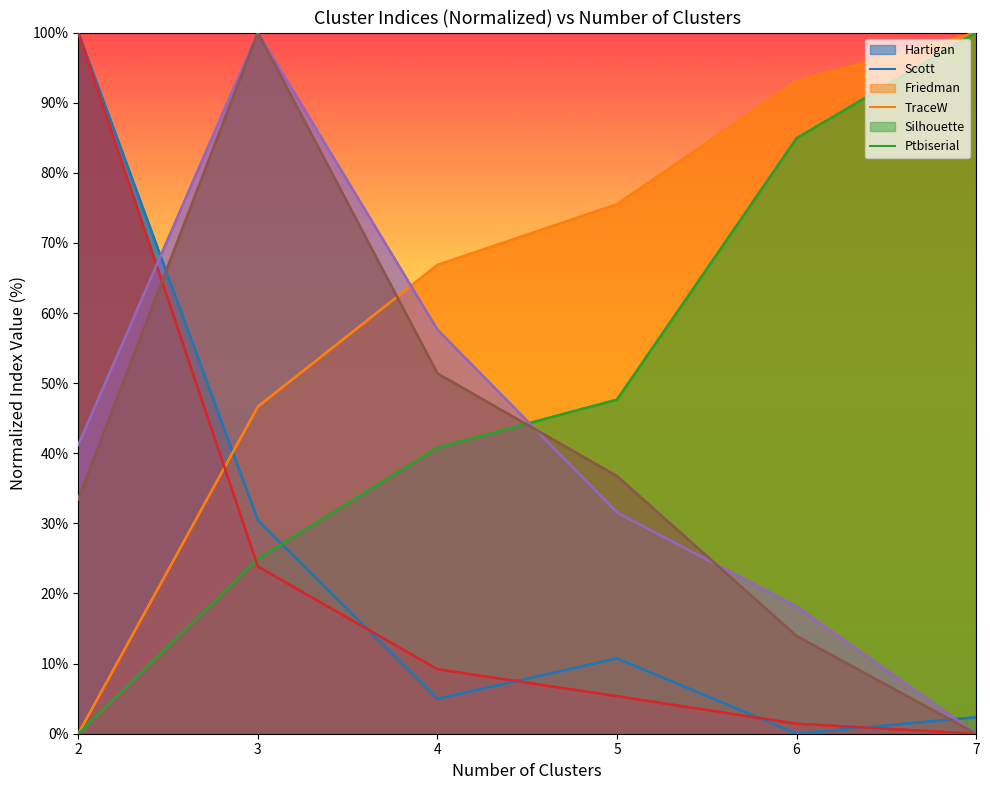

True or false: Friedman and Scott cross at least once.

False